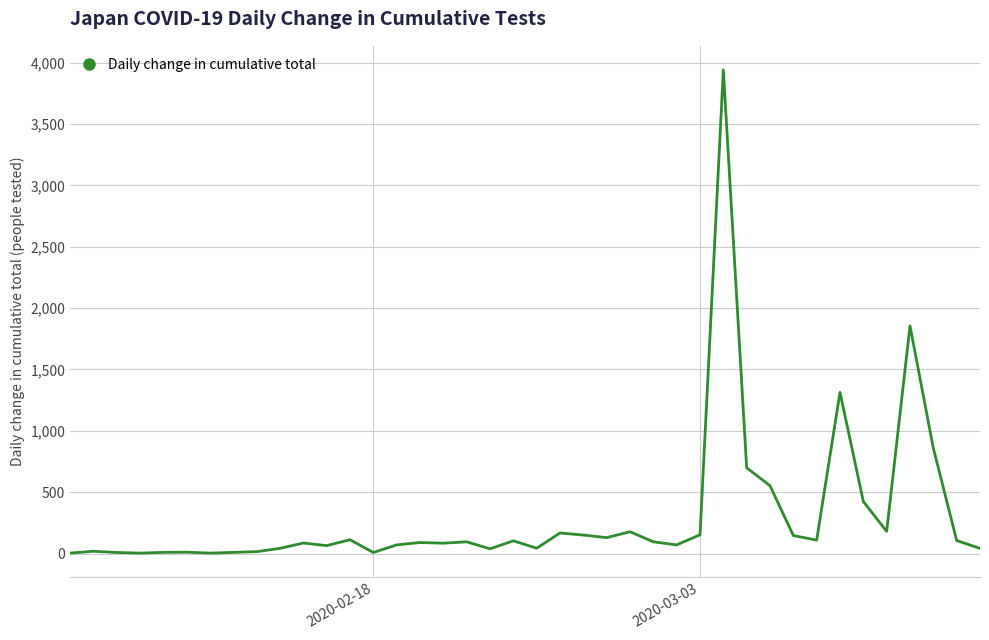

What is the difference between the maximum and minimum values?

3936